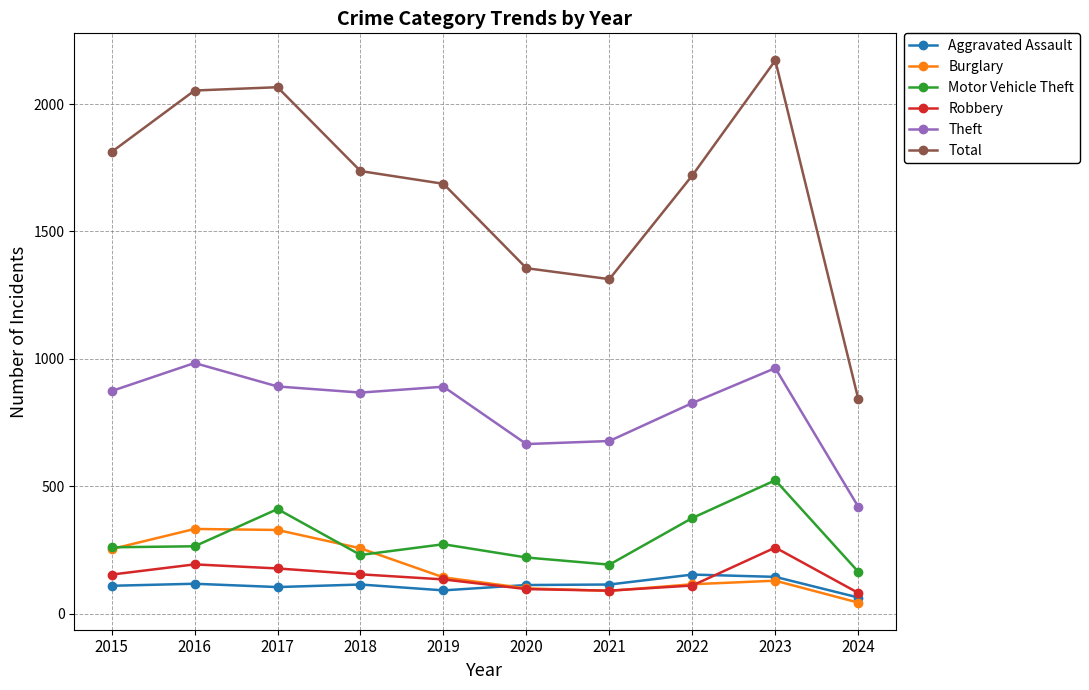

True or false: Aggravated Assault and Theft cross at least once.

False